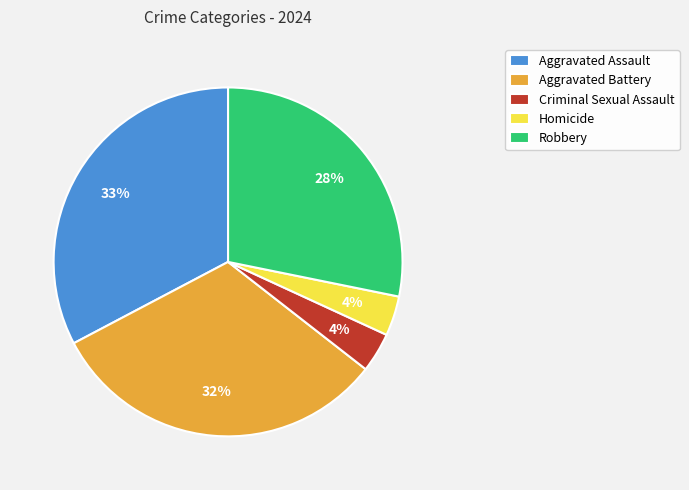

What is the largest slice in the pie chart?

Aggravated Assault